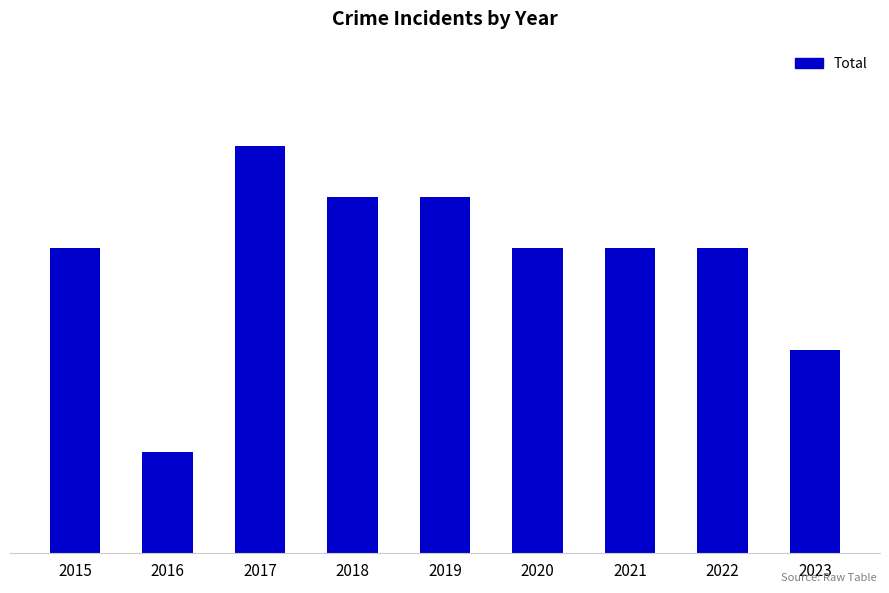

What is the smallest value displayed?

2